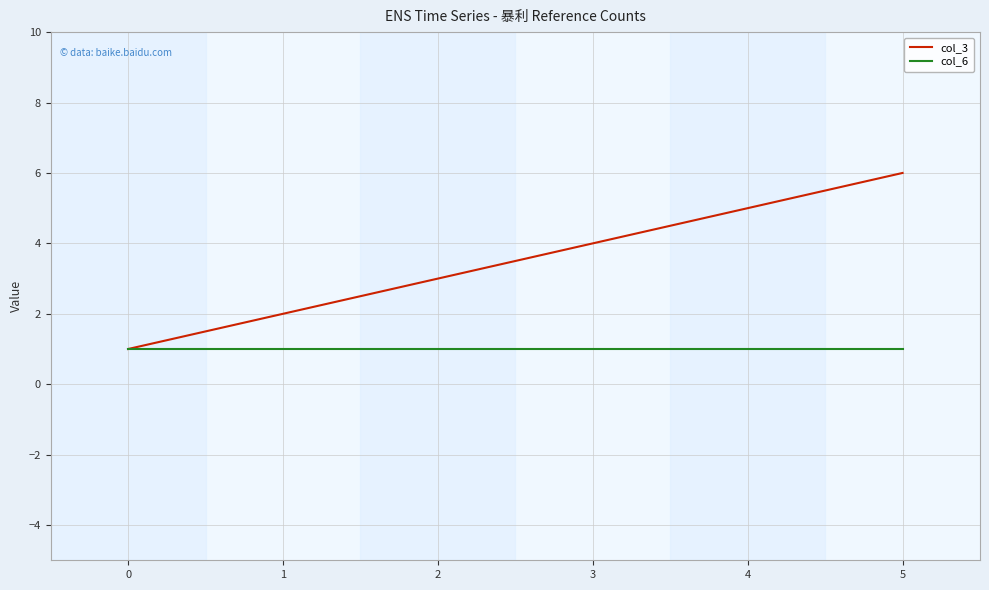

Does the chart display data point markers on the line(s)?

No